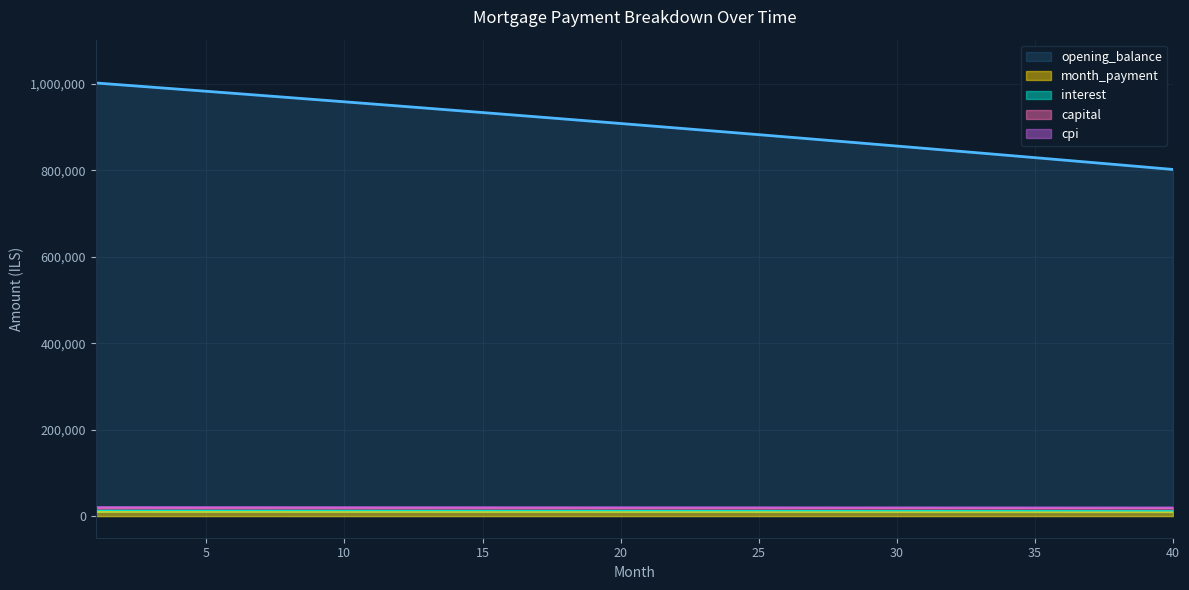

What is the difference between the maximum and minimum values in the capital series?

805.7